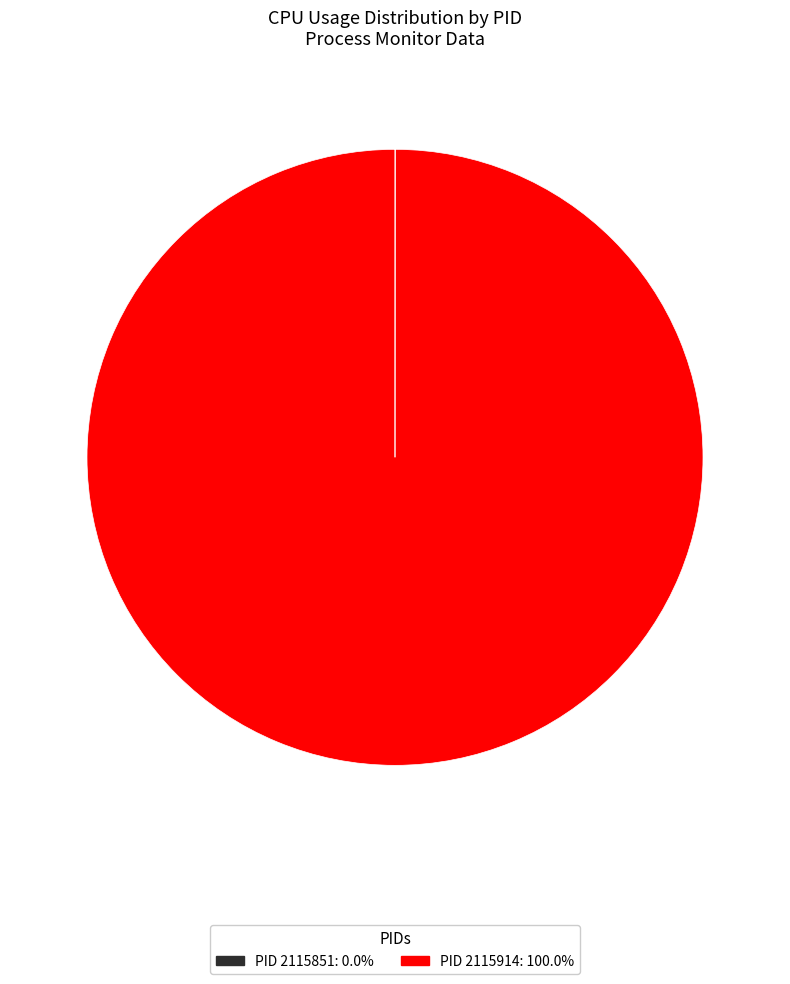

Is there a majority slice in this chart?

Yes